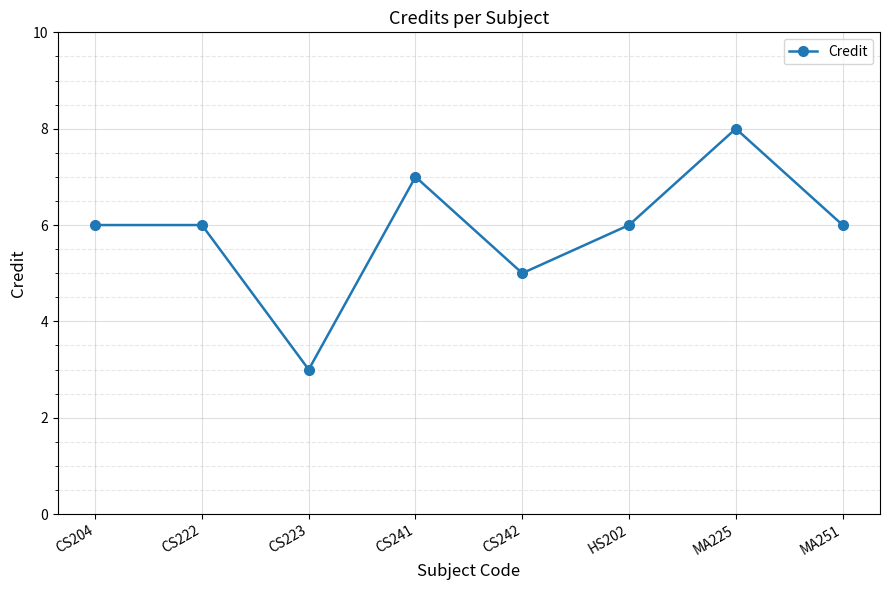

What is the difference between the values at MA225 and HS202?

2